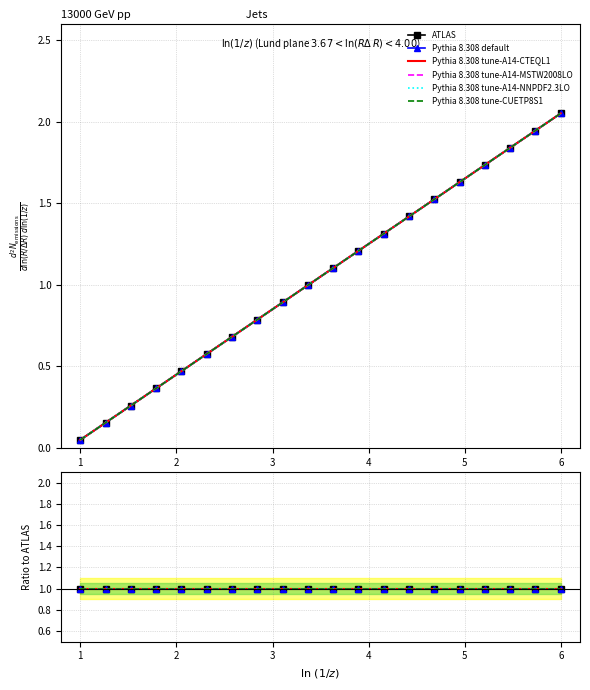

How many data points in col_4 are above 1?

10